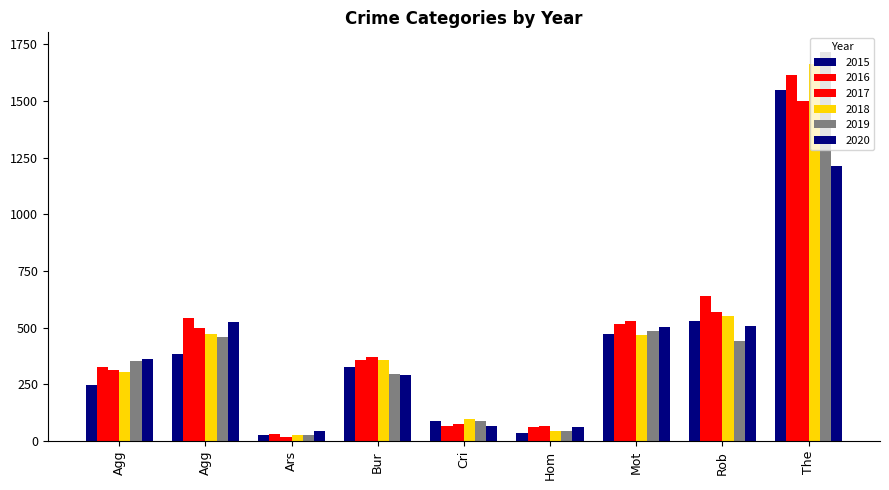

Reading left to right, list all the values displayed in this chart.

2015: Agg=246	Agg=383	Ars=26	Bur=325	Cri=87	Hom=37	Mot=474	Rob=530	The=1548
2016: Agg=329	Agg=544	Ars=32	Bur=356	Cri=67	Hom=62	Mot=515	Rob=639	The=1613
2017: Agg=312	Agg=498	Ars=20	Bur=370	Cri=76	Hom=67	Mot=528	Rob=569	The=1502
2018: Agg=306	Agg=471	Ars=29	Bur=356	Cri=97	Hom=45	Mot=469	Rob=554	The=1662
2019: Agg=353	Agg=459	Ars=28	Bur=298	Cri=89	Hom=43	Mot=484	Rob=442	The=1717
2020: Agg=363	Agg=524	Ars=43	Bur=293	Cri=68	Hom=61	Mot=504	Rob=507	The=1214